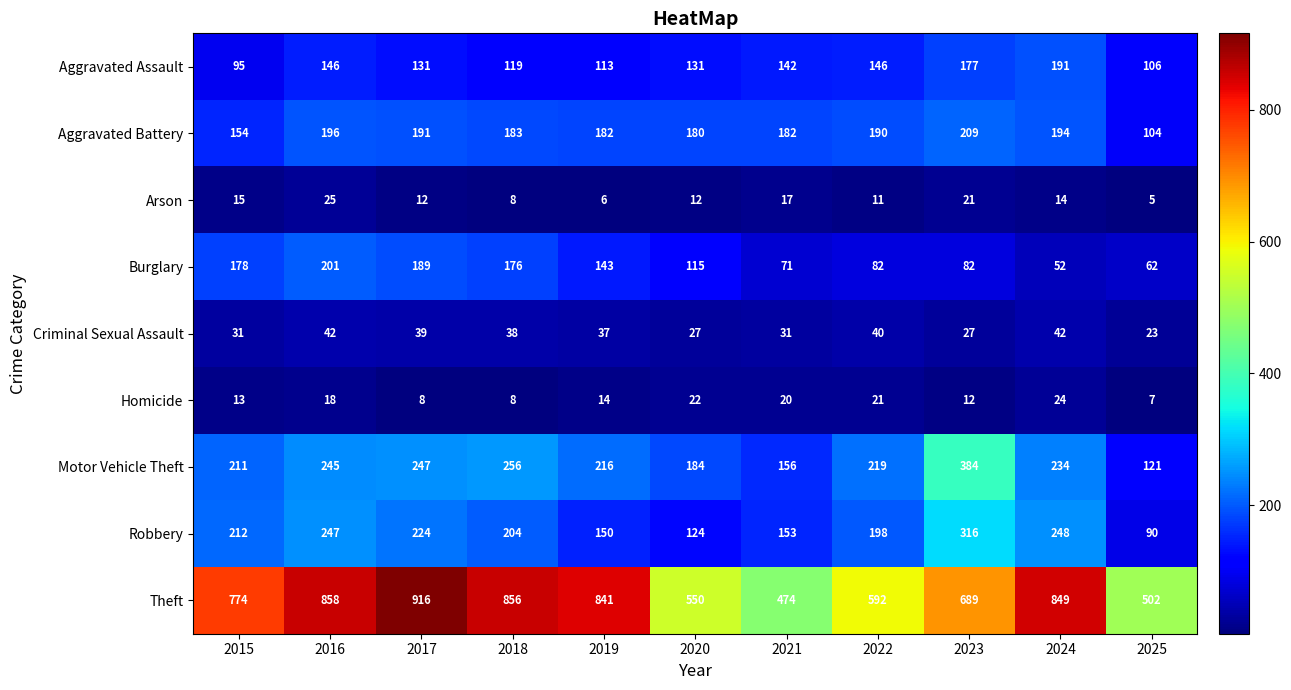

Where is Aggravated Battery nearest to the value 156?

2015